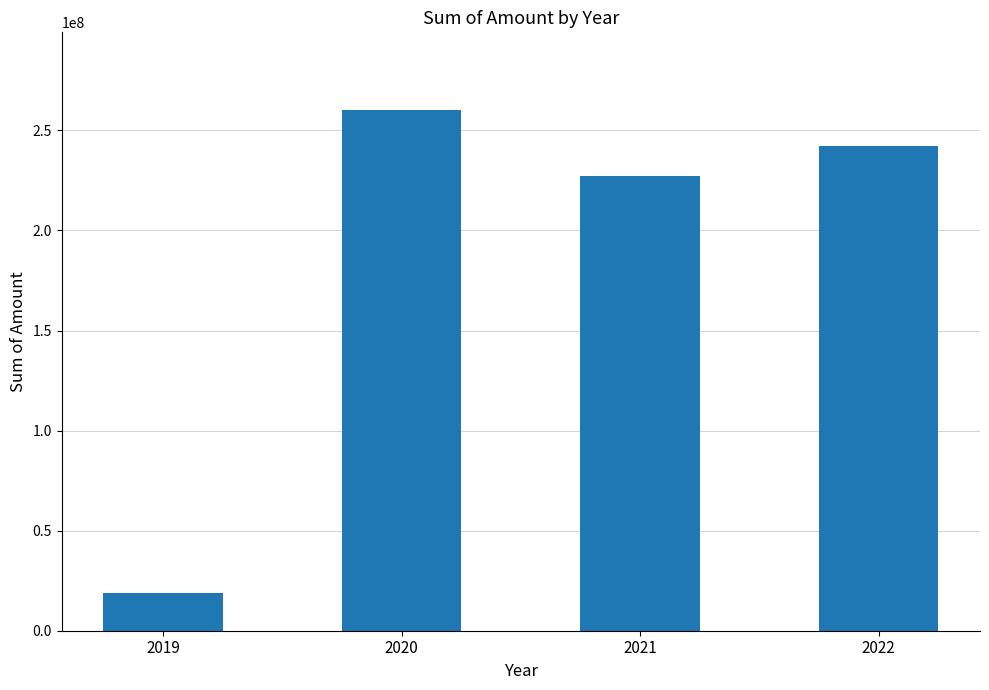

What is the average value?

187032745